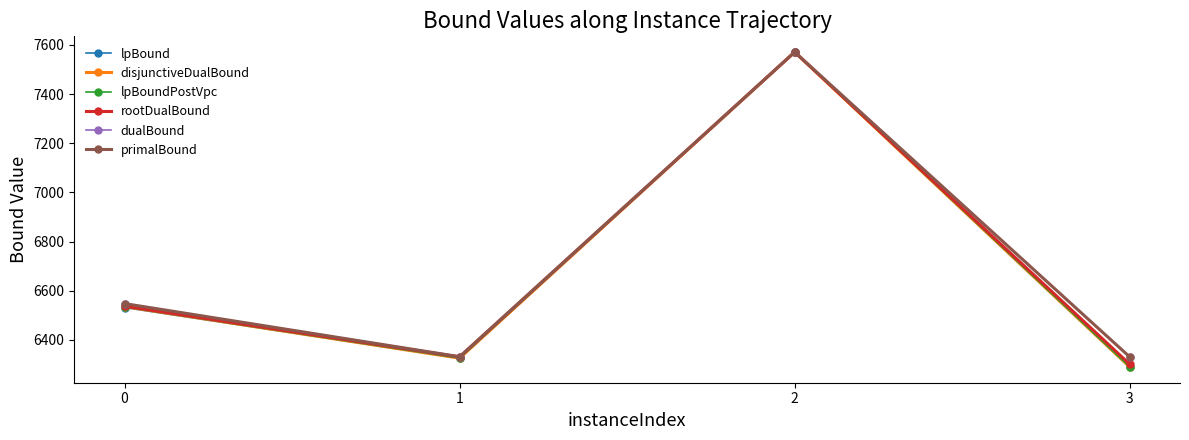

The value of disjunctiveDualBound at 2 is 7571.0. True or false?

True